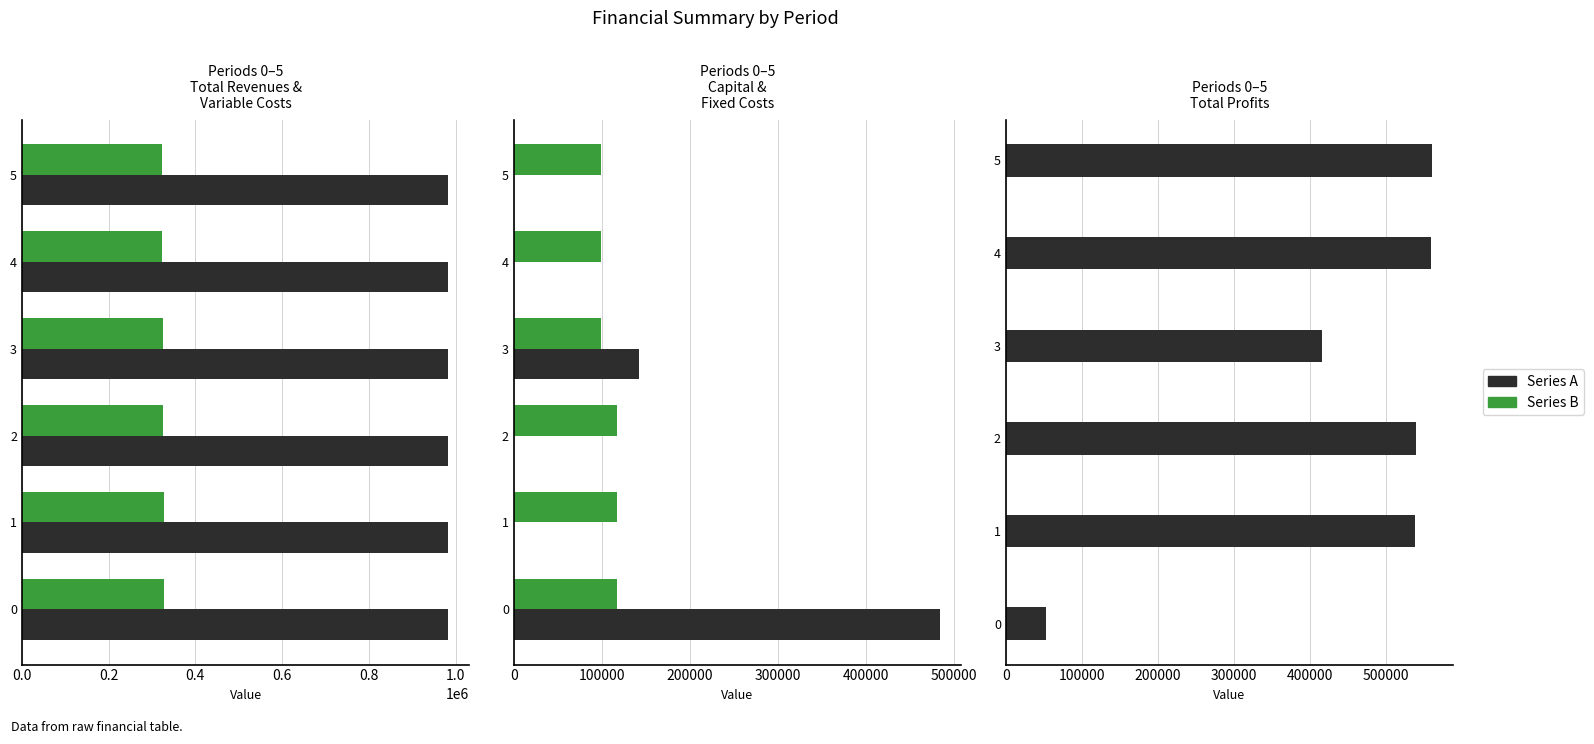

Reading left to right, what are all the values shown in this chart?

Total Revenues: 982551.2	982551.2	982551.2	981566.4	981566.4	981566.4
Total Operation Variable Costs: 328217.0	327176.0	326133.7	325174.8	324129.6	323082.9
Total Capital Costs: 483648.0	0.0	0.0	142400.0	0.0	0.0
Total Operation Fixed Costs: 117166.8	117166.8	117166.8	98503.5	98503.5	98503.5
Total Profits: 53519.4	538208.3	539250.7	415488.1	558933.3	559980.0